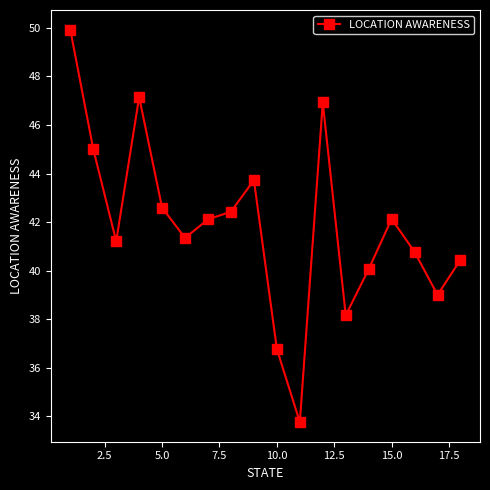

What is the value of the 5th point from the left?

42.6